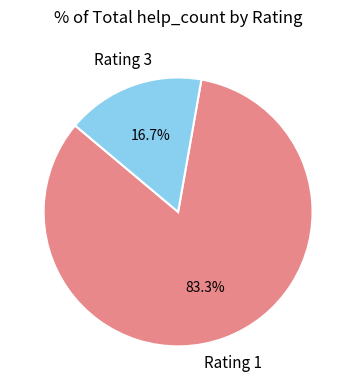

Does any single category account for the majority?

Yes